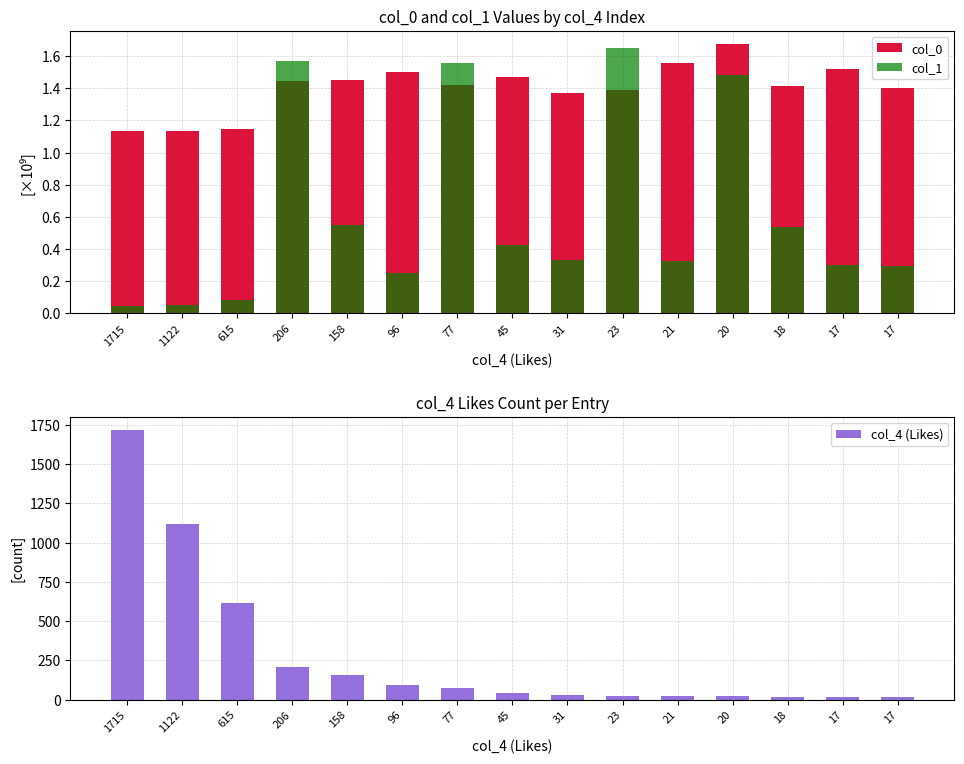

Reading left to right, what are all the values shown in this chart?

col_0: 1715=1.1	1122=1.1	615=1.1	206=1.4	158=1.5	96=1.5	77=1.4	45=1.5	31=1.4	23=1.4	21=1.6	20=1.7	18=1.4	17=1.5	17=1.4
col_1: 1715=0.0	1122=0.1	615=0.1	206=1.6	158=0.5	96=0.3	77=1.6	45=0.4	31=0.3	23=1.6	21=0.3	20=1.5	18=0.5	17=0.3	17=0.3
col_4 (Likes): 1715=1715.0	1122=1122.0	615=615.0	206=206.0	158=158.0	96=96.0	77=77.0	45=45.0	31=31.0	23=23.0	21=21.0	20=20.0	18=18.0	17=17.0	17=17.0